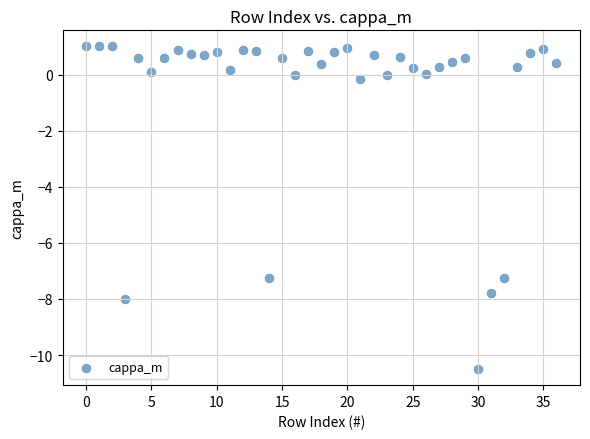

What is the range of Y values (max minus min)?

11.5